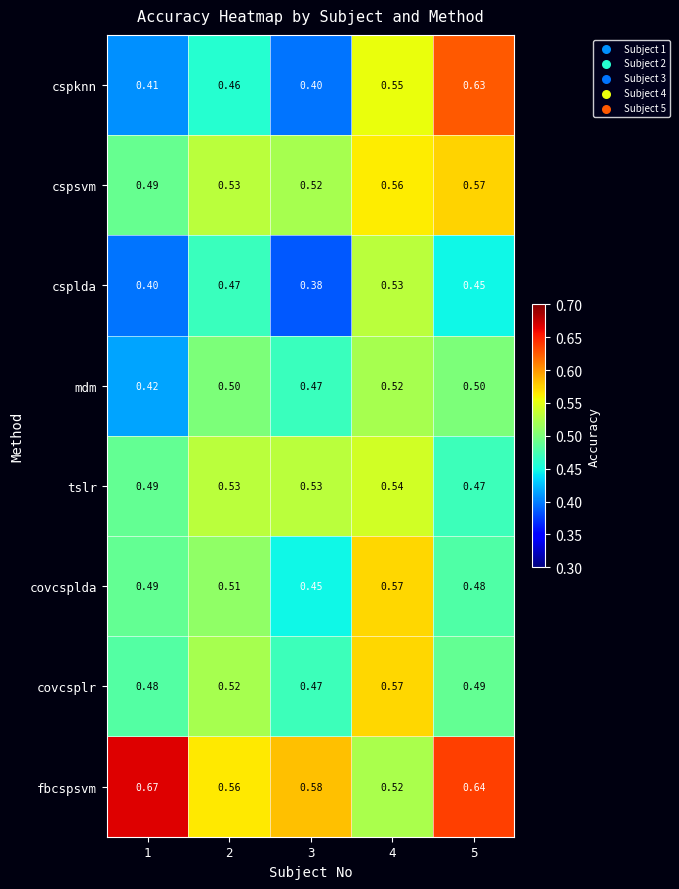

Is the value of cspsvm at 3 greater than the value of covcsplda at 4?

No